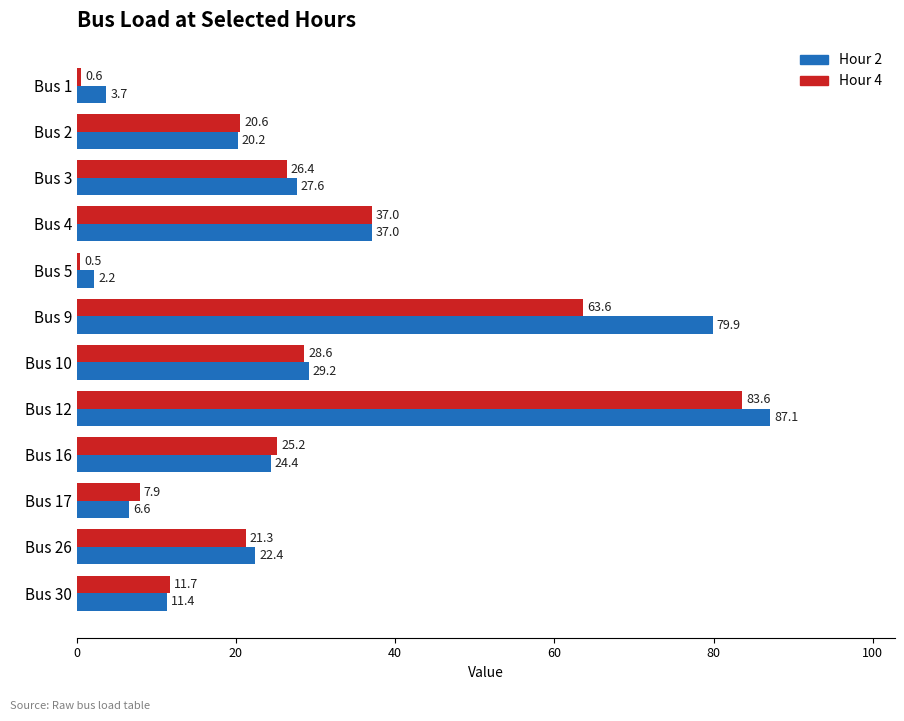

At how many categories does at least one series exceed 52?

2